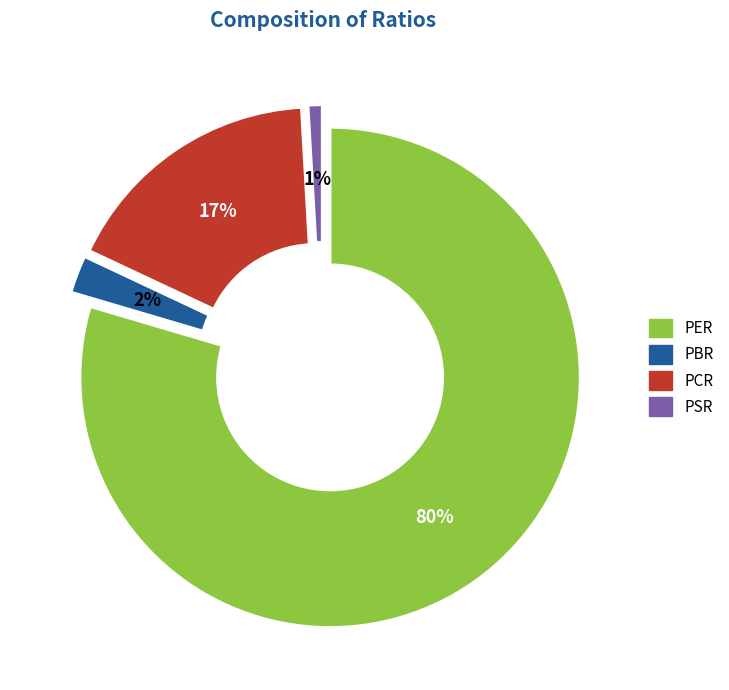

What is the smallest slice in the pie chart?

PSR